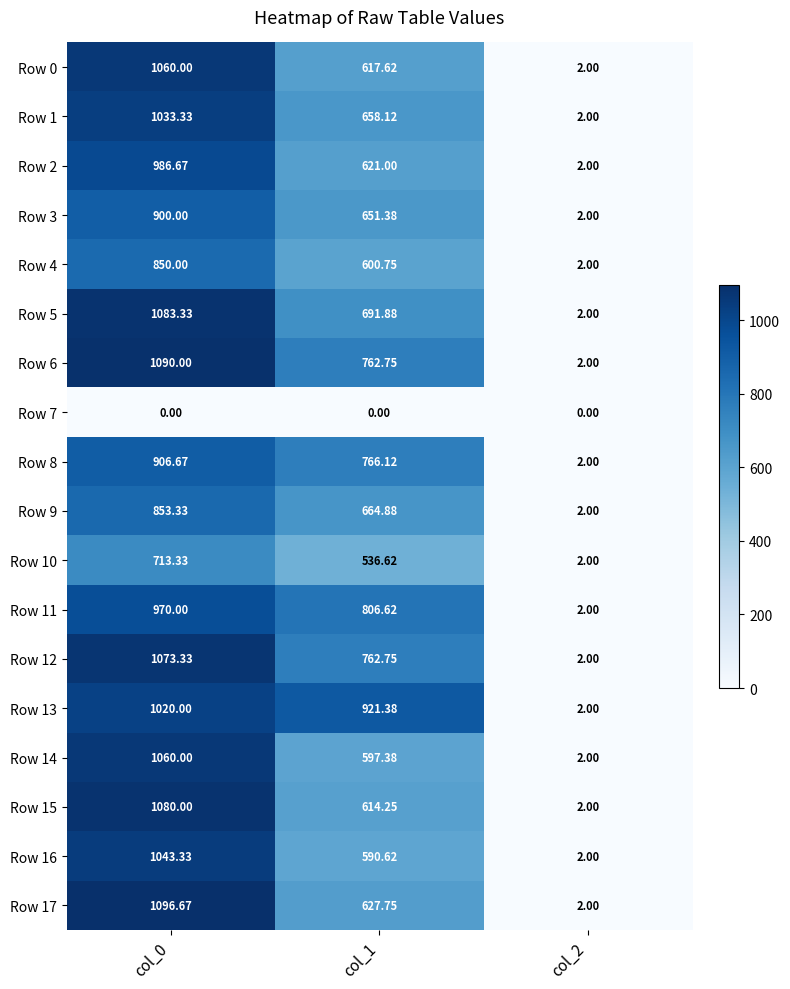

Which label corresponds to the largest value in the chart?

col_0